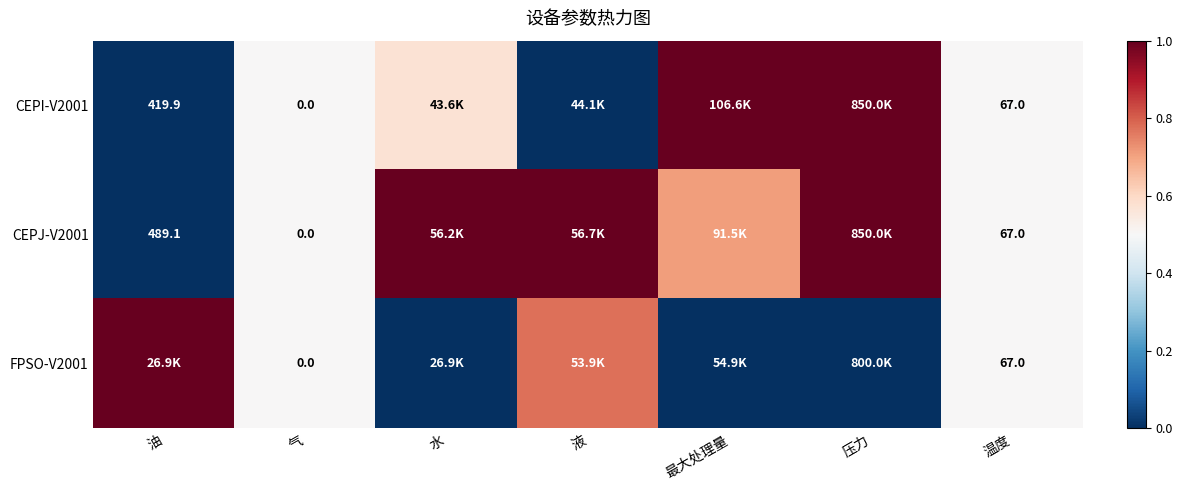

What is the difference between the maximum and minimum values in the CEPJ-V2001 series?

1.0